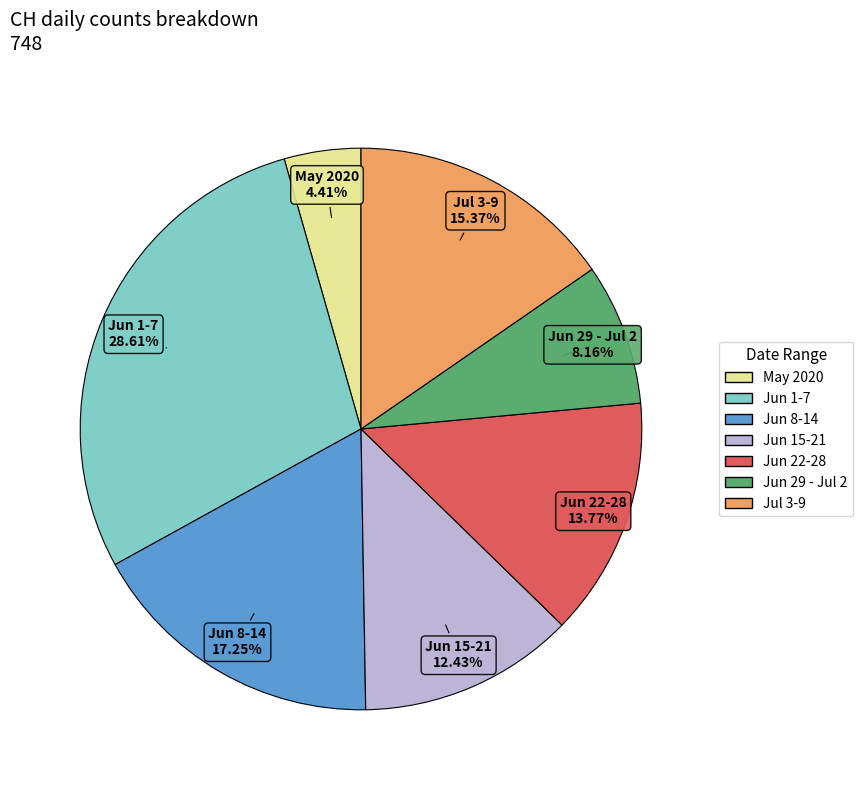

Is there a majority slice in this chart?

No